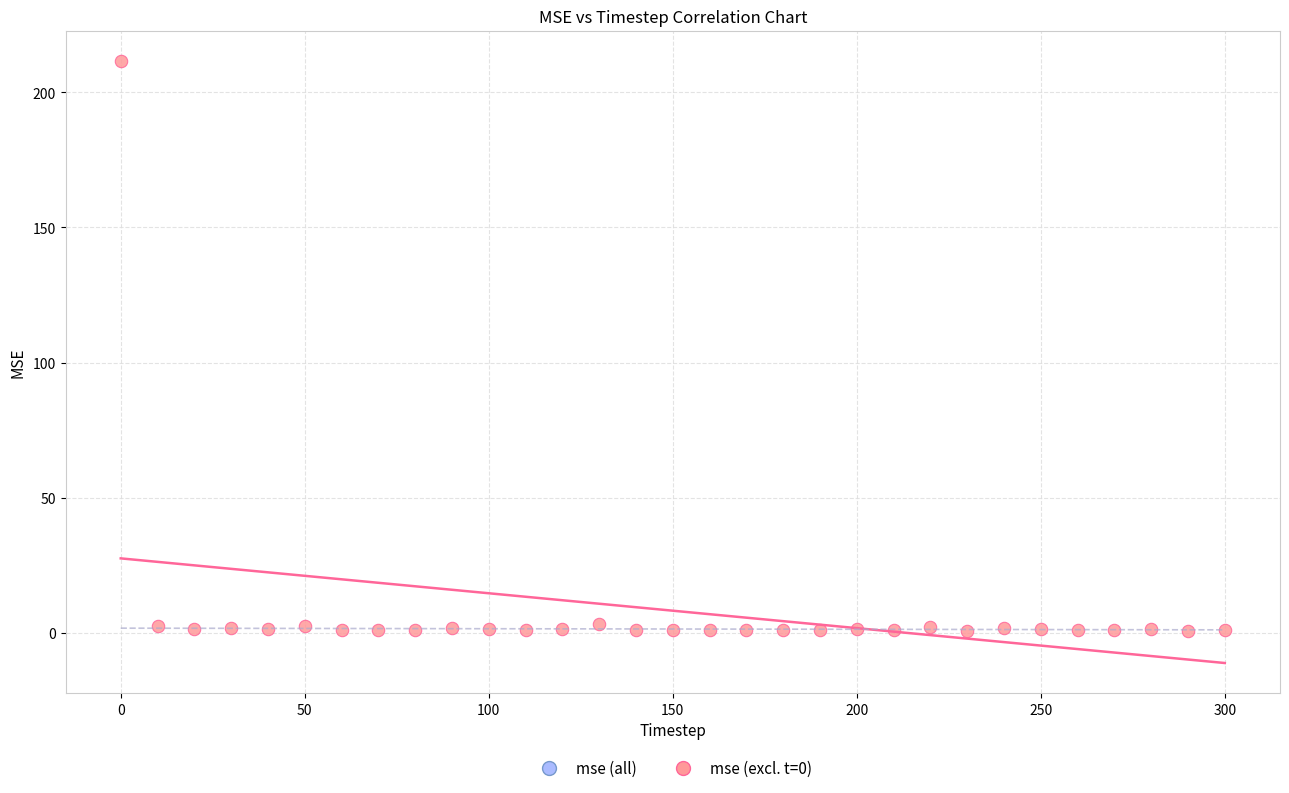

What is the range of Y values (max minus min)?

211.0